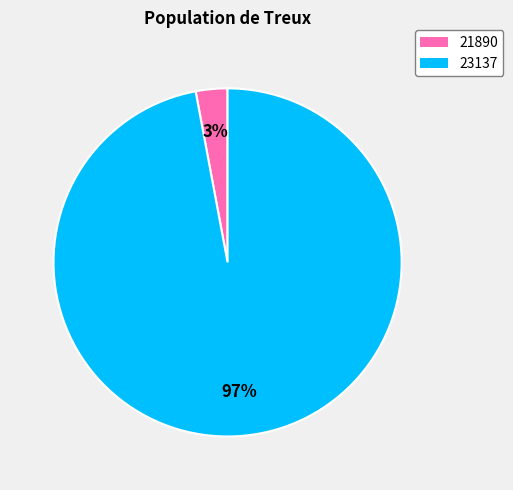

Which has a higher value, 23137 or 21890?

23137